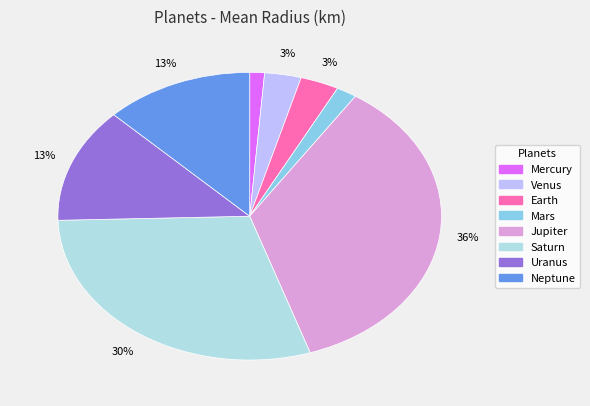

Approximately how many times larger is the value at Neptune compared to Uranus?

1.0